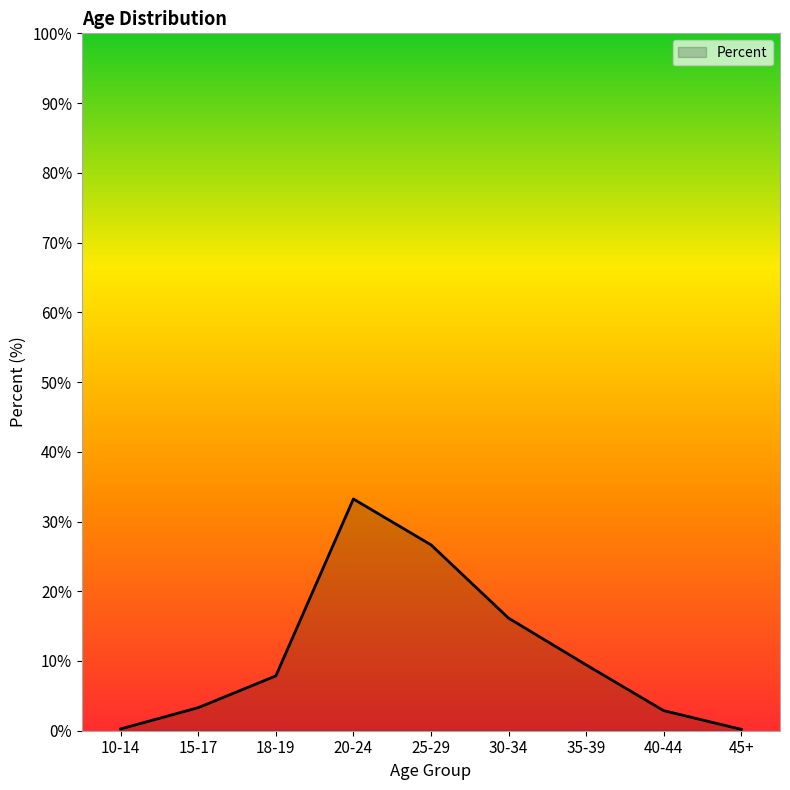

How many lines are shown in the chart?

1